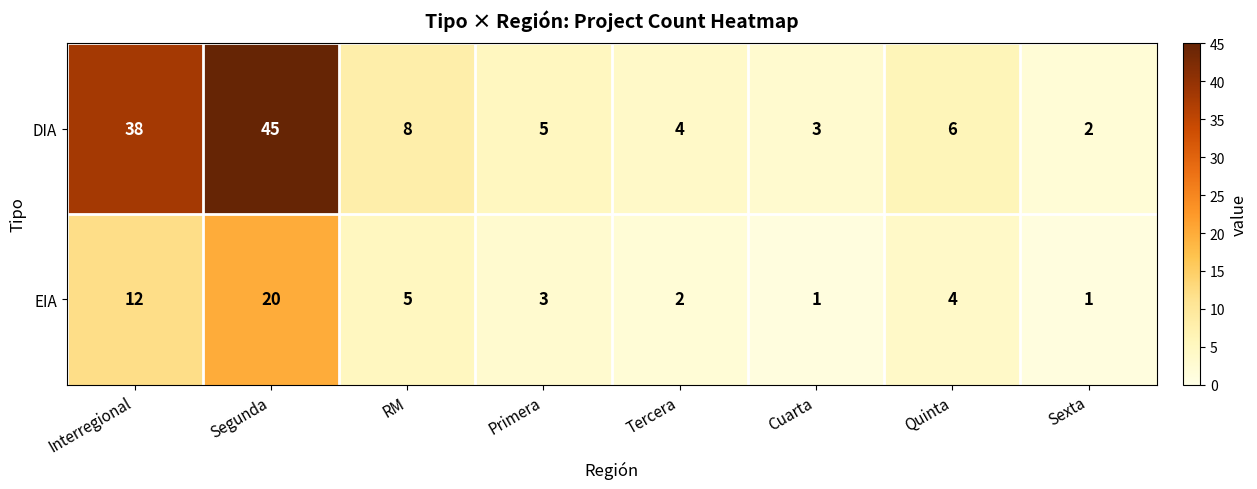

What is the minimum value shown in the chart?

1